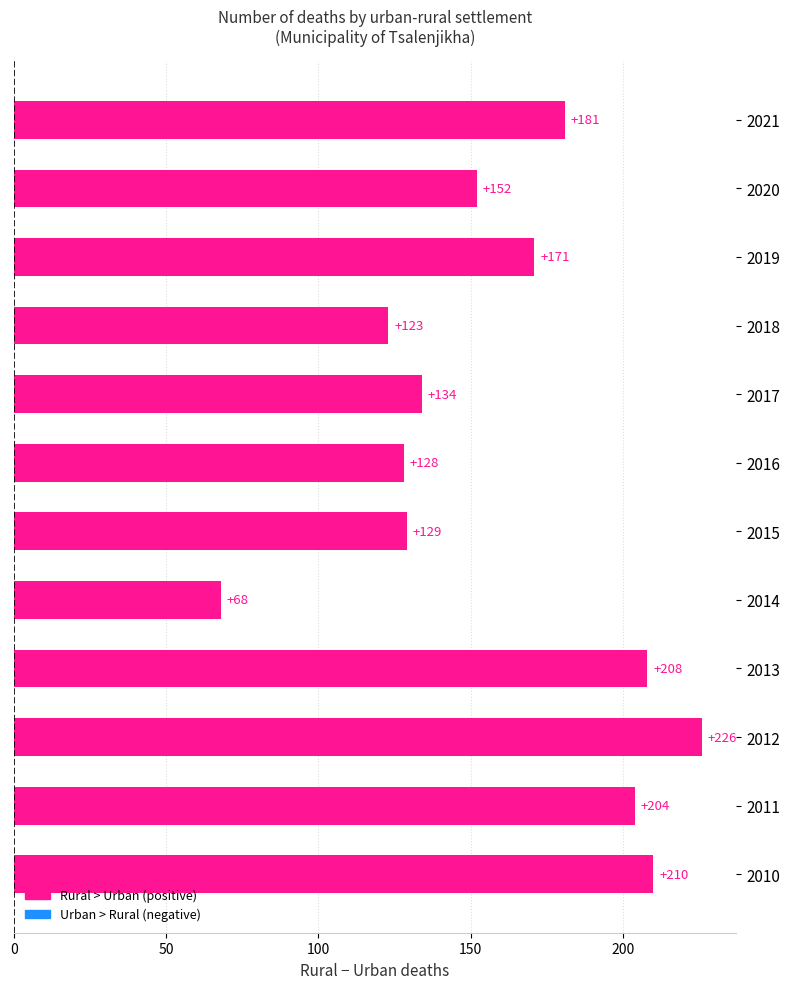

What is the smallest value displayed?

68